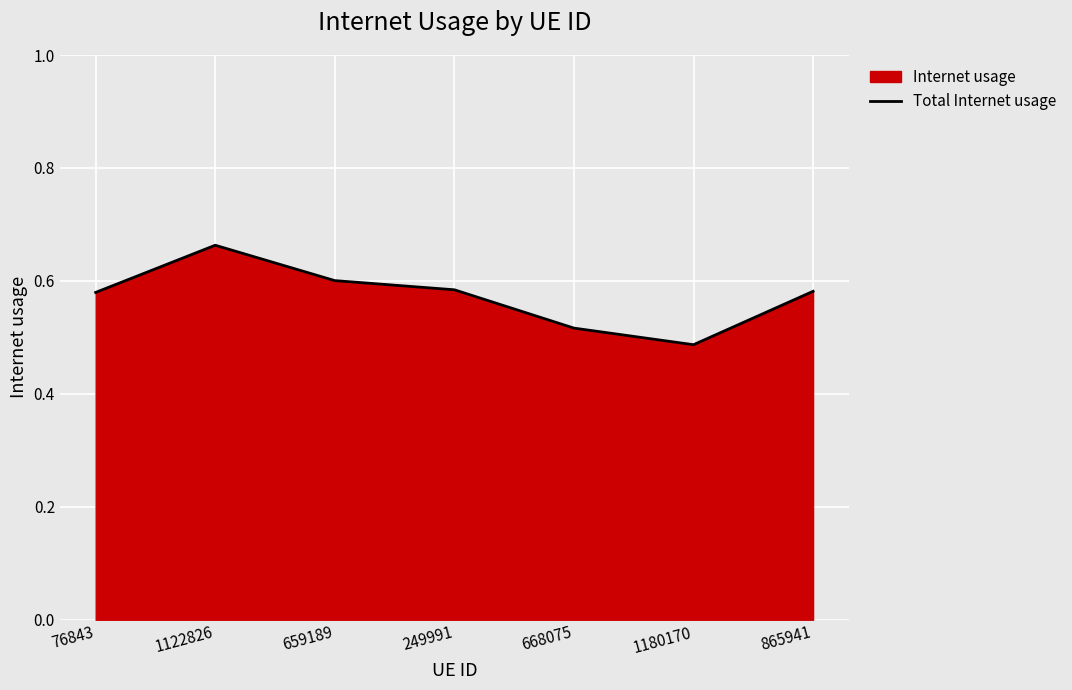

List the labels in order of value, smallest first.

1180170, 668075, 76843, 865941, 249991, 659189, 1122826